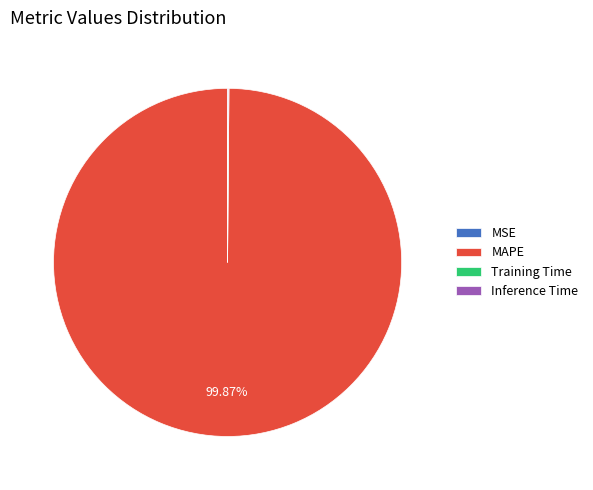

What is the largest slice in the pie chart?

MAPE